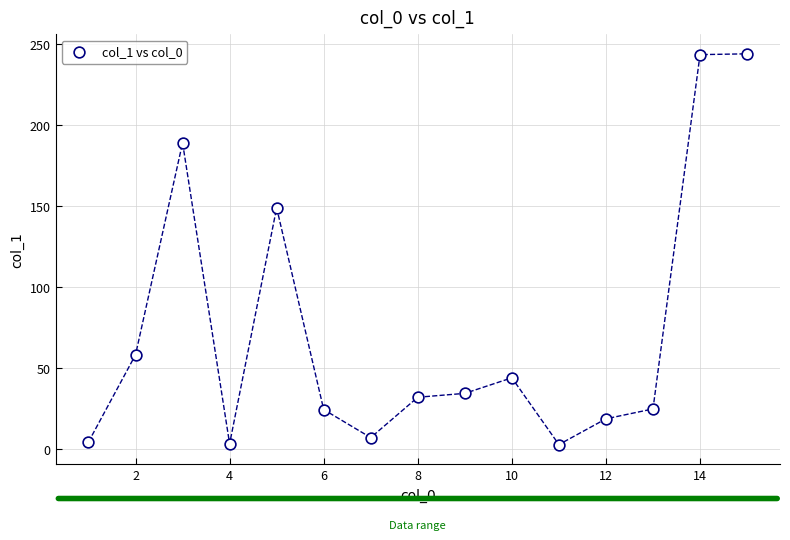

What is the range of X values (max minus min)?

14.0